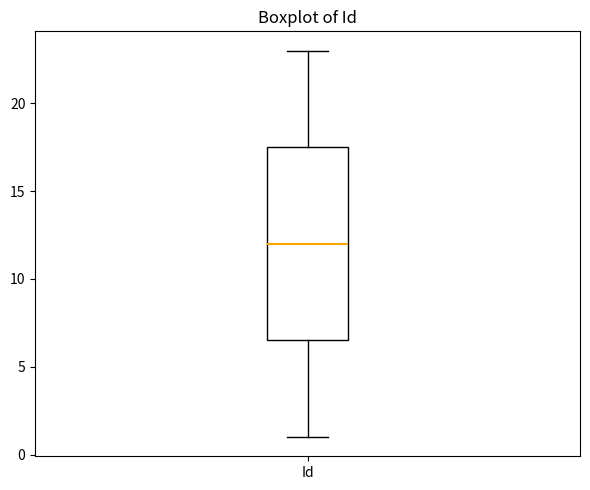

Transcribe this box plot: give where the median line is, the range the box spans, and where the two whiskers end, as read against the y-axis. The values are not printed on the chart, so give them approximately, as read against the axis.

median 12.0, box 6.5 to 17.5, whiskers 1.0 to 23.0